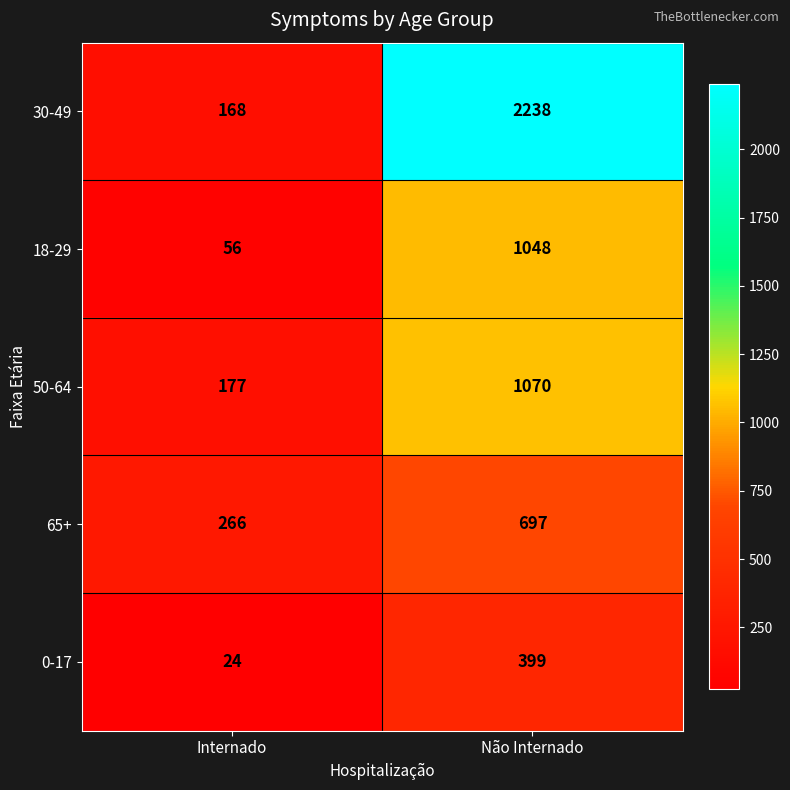

What is the total value across all series at Não Internado?

5452